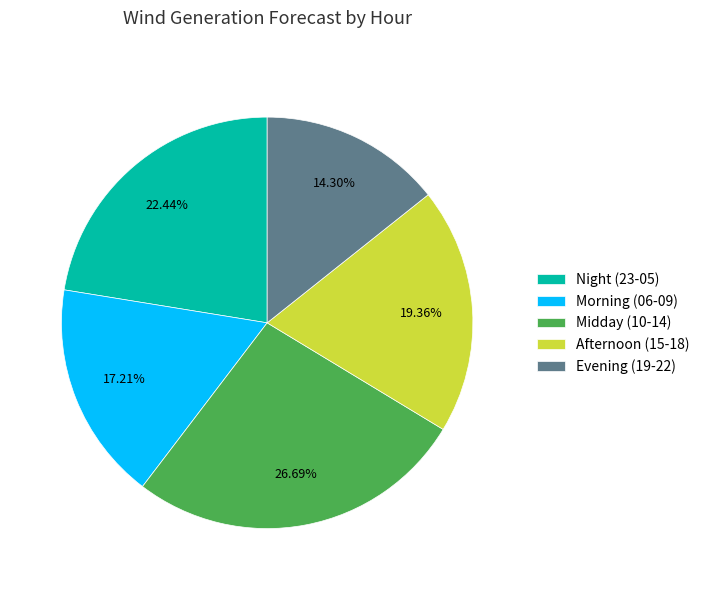

Is there any slice that represents more than half of the pie?

No